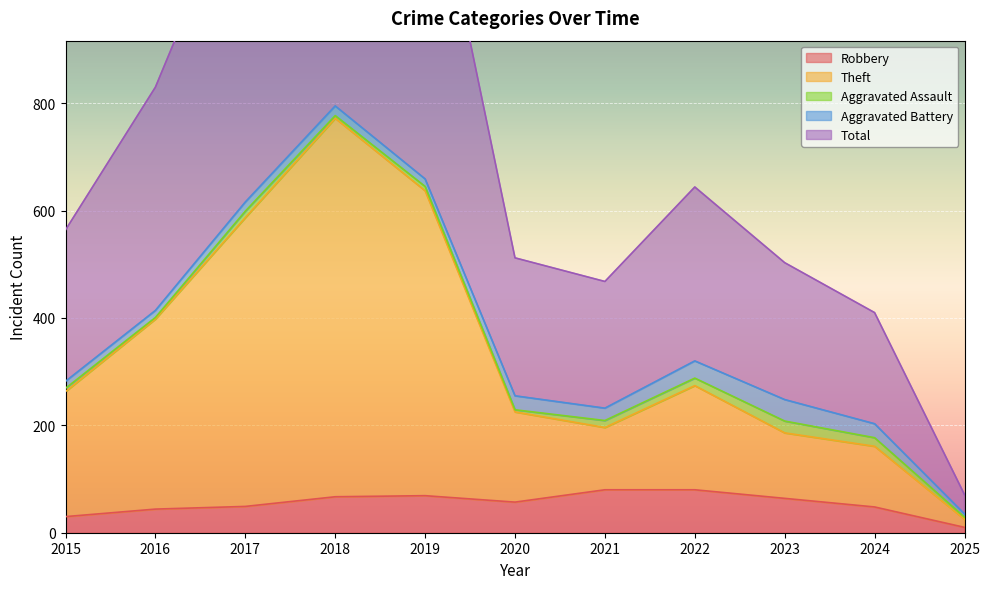

True or false: Theft and Robbery intersect in this chart.

False